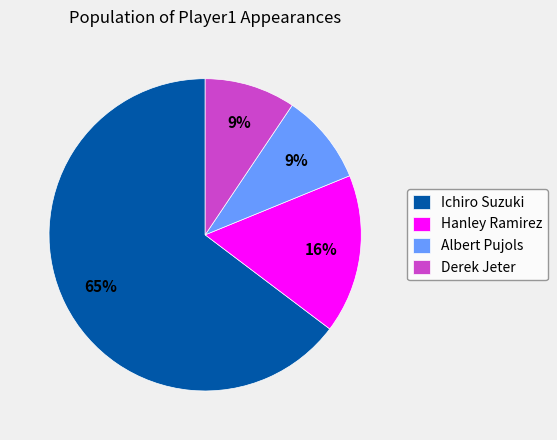

Is the sum of Albert Pujols and Derek Jeter greater than half?

No